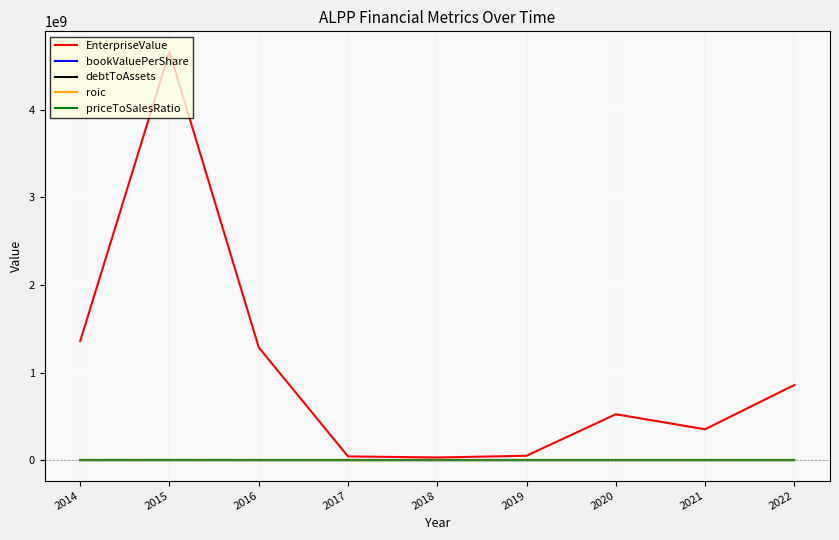

What is the greatest value displayed?

4664194330.0